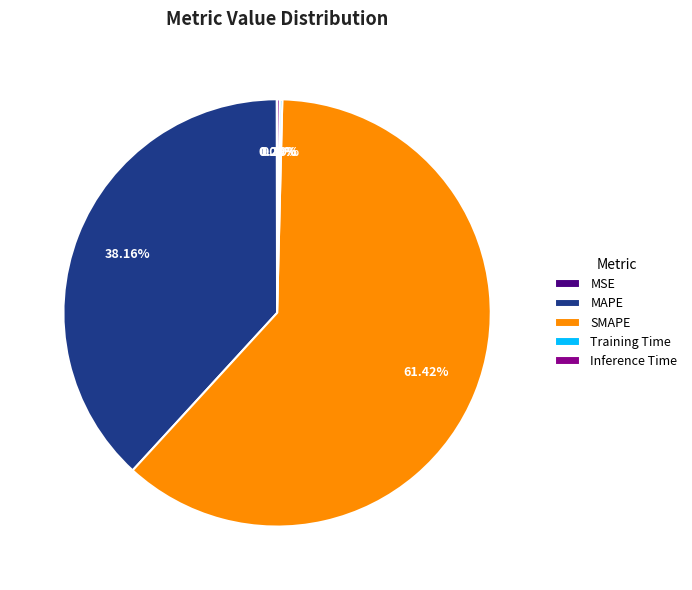

Does any single category account for the majority?

Yes